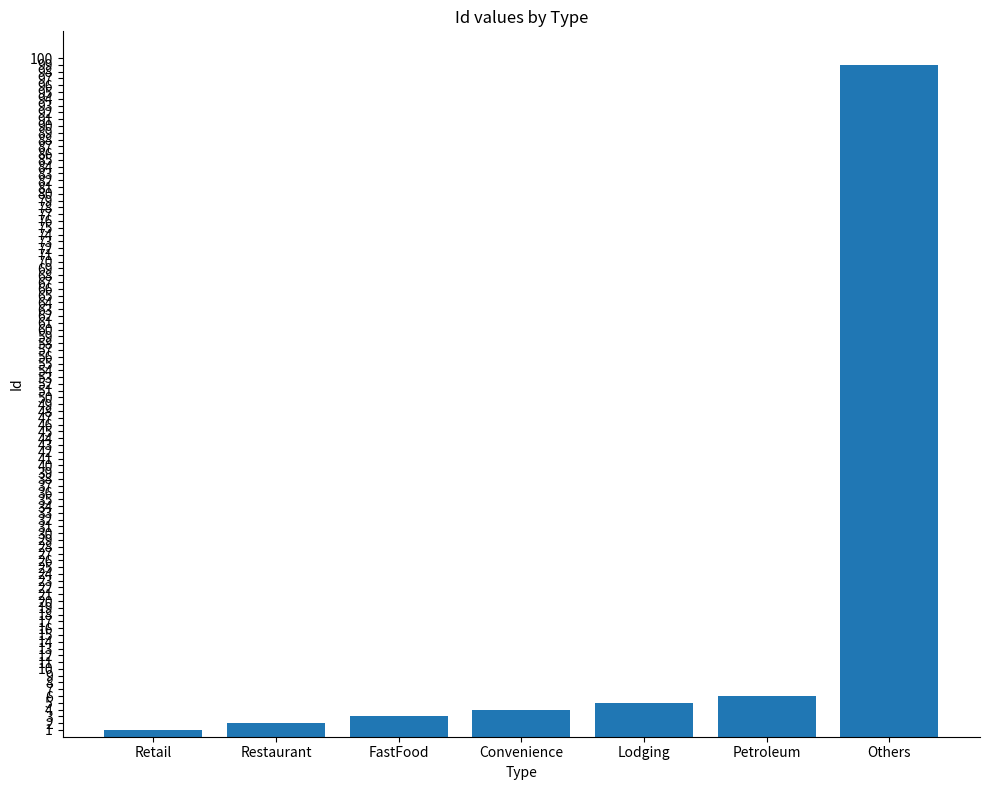

Does the chart contain stacked bars?

No